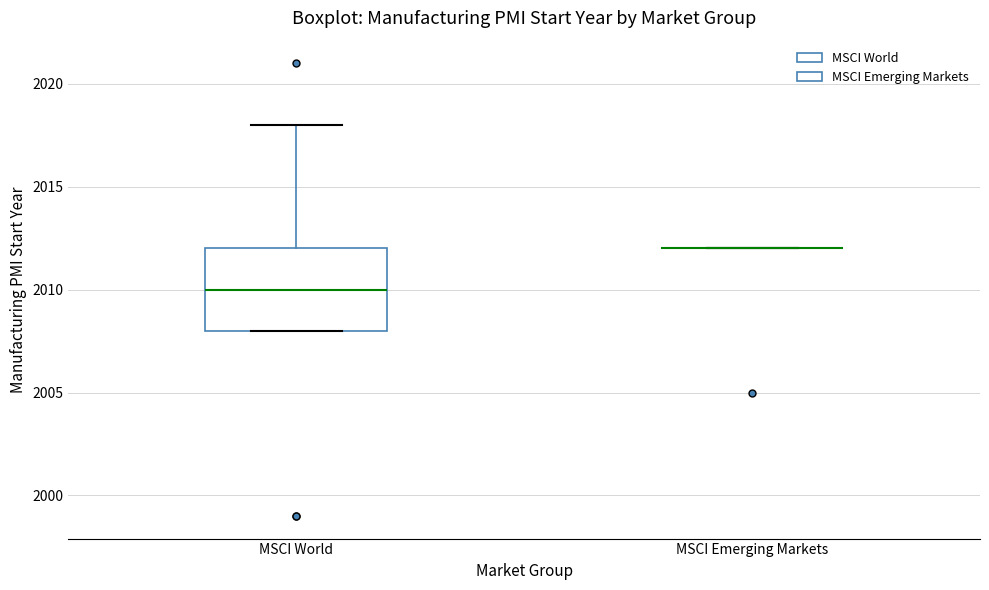

Reading left to right, read every box against the y-axis: the position of its median line, the range the box covers, and the ends of its whiskers. The values are not printed on the chart, so give them approximately, as read against the axis.

MSCI World: median 2010, box 2008 to 2012, whiskers 2008 to 2018
MSCI Emerging Markets: box collapsed to a line at 2012, whiskers 2012 to 2012